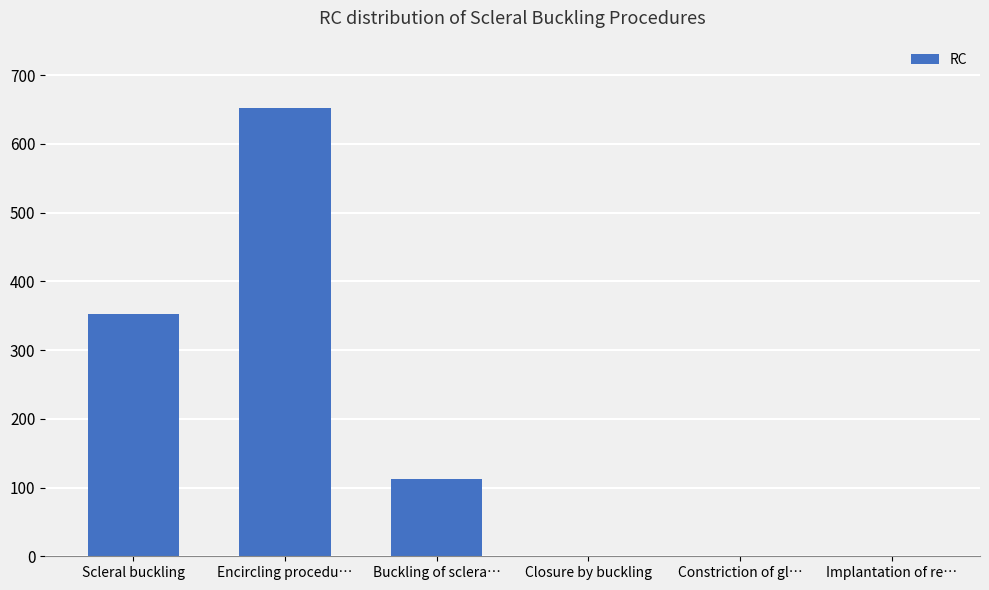

The chart shows a value of 652 at Encircling procedu…. True or false?

True